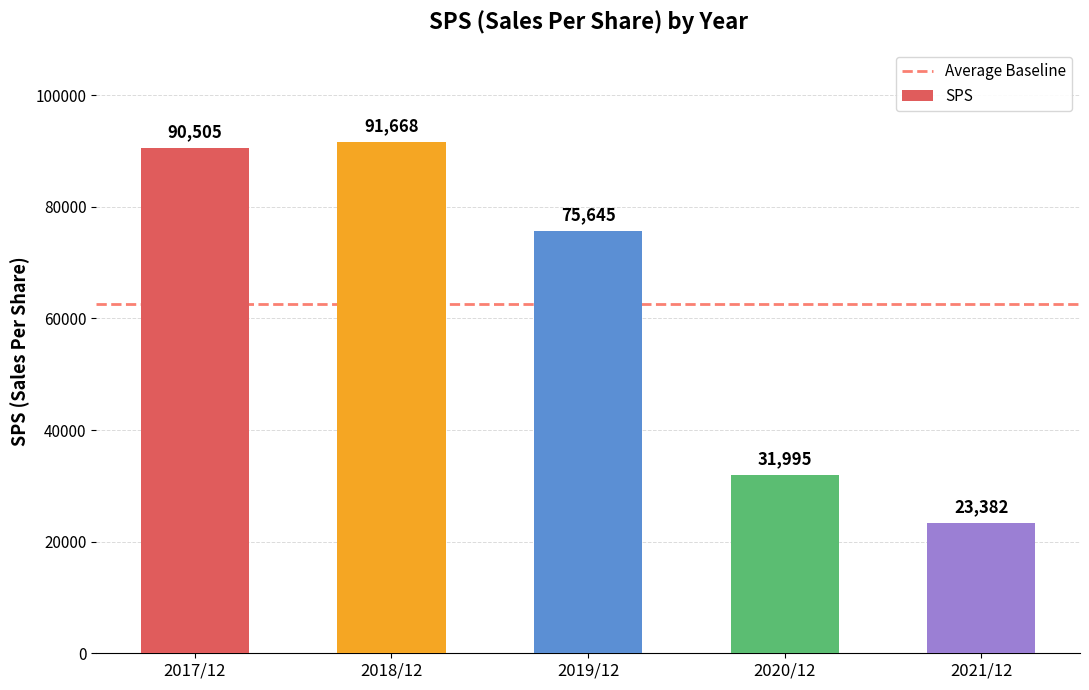

Rank the categories by value from lowest to highest.

2021/12, 2020/12, 2019/12, 2017/12, 2018/12